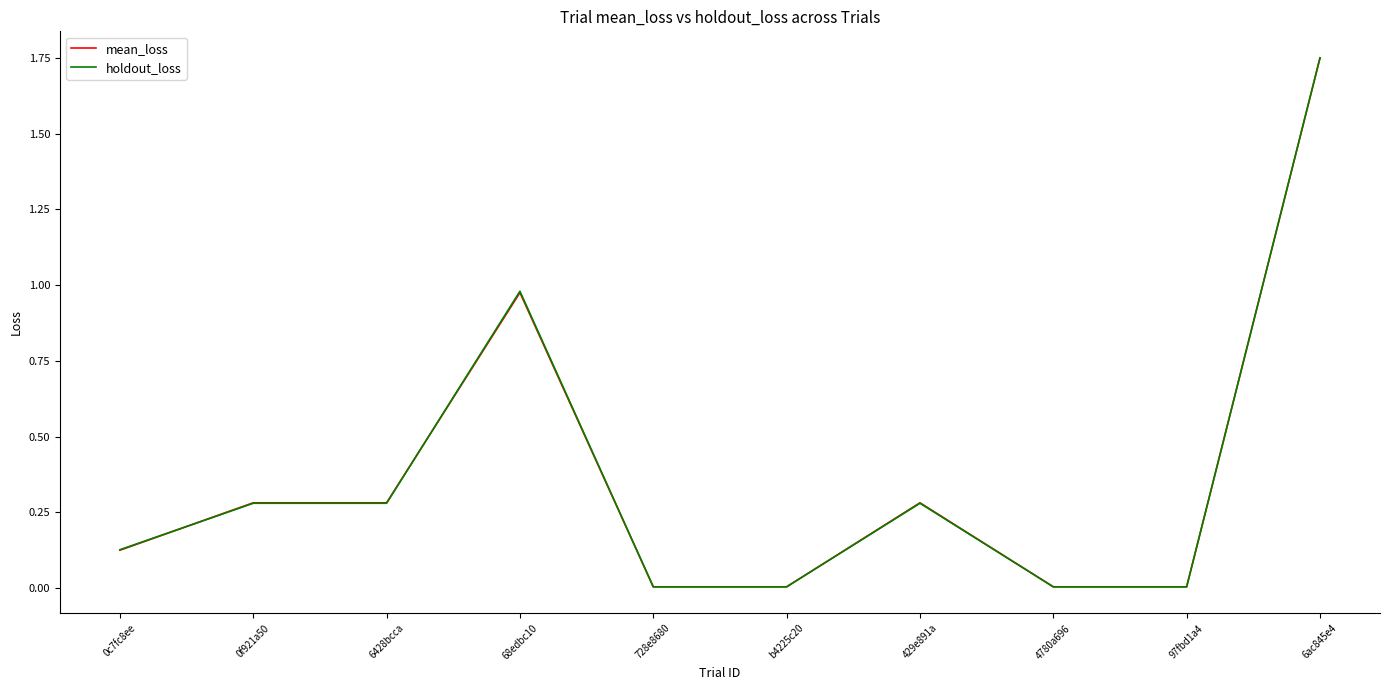

Is it true that holdout_loss equals 0.0 at 4780a696?

True